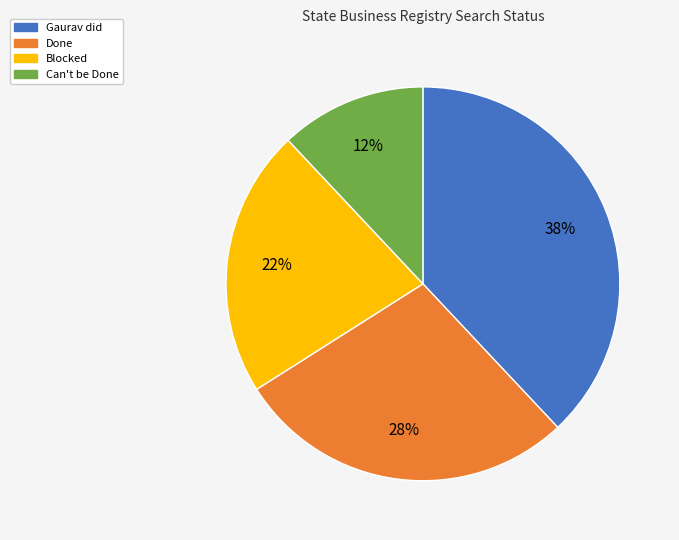

The Blocked slice represents 31% of the pie. True or false?

False